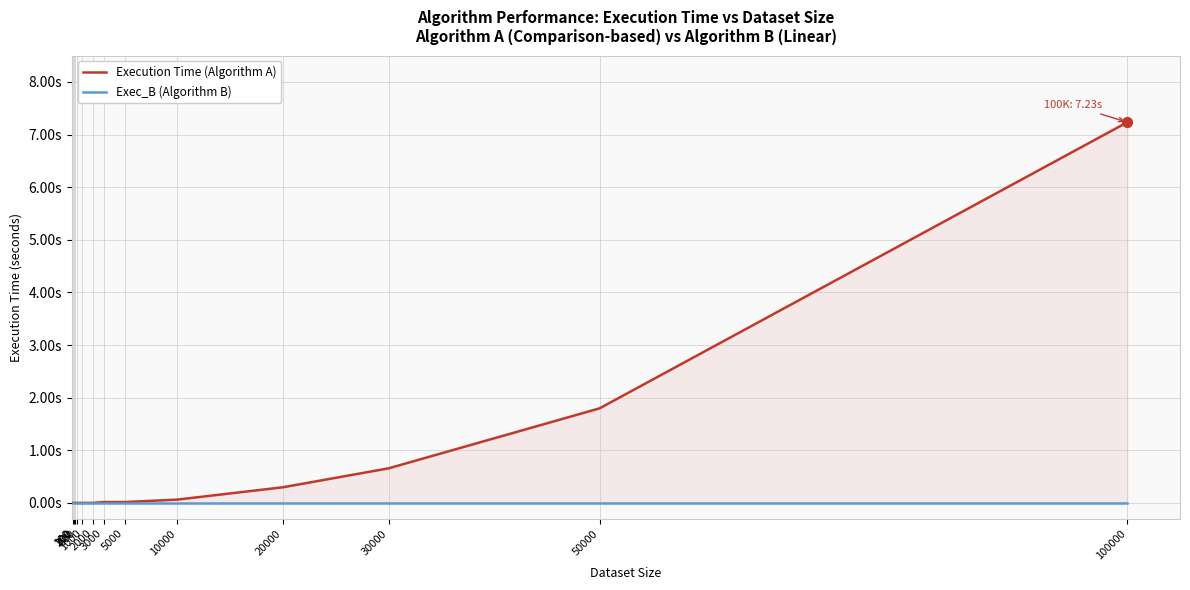

Is the value of Execution Time (Algorithm A) at 5000 greater than the value of Exec_B (Algorithm B) at 100000?

Yes